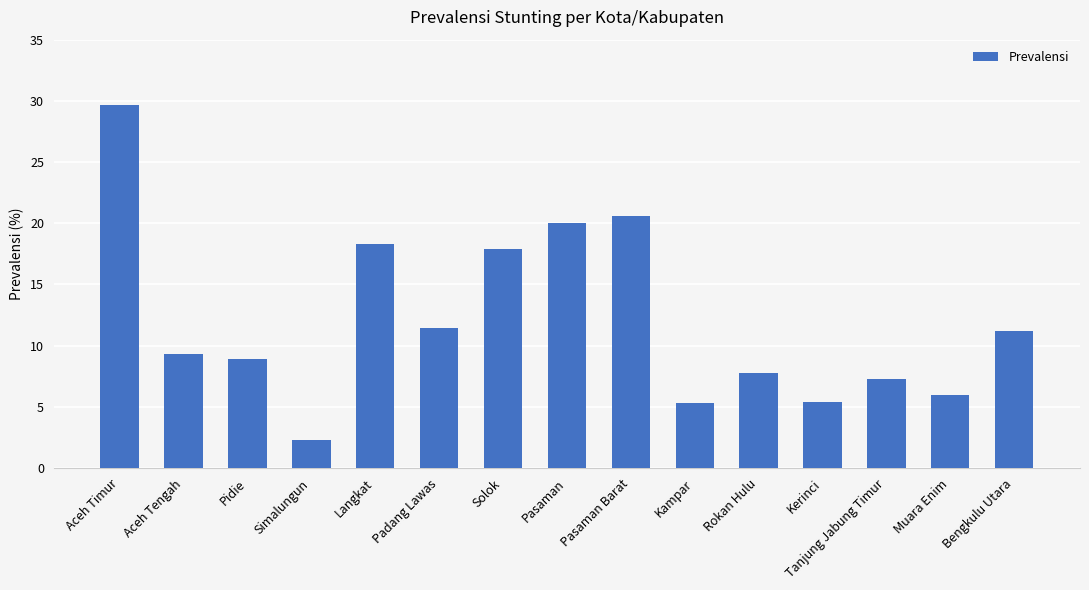

The chart shows a value of 25.9 at Langkat. True or false?

False